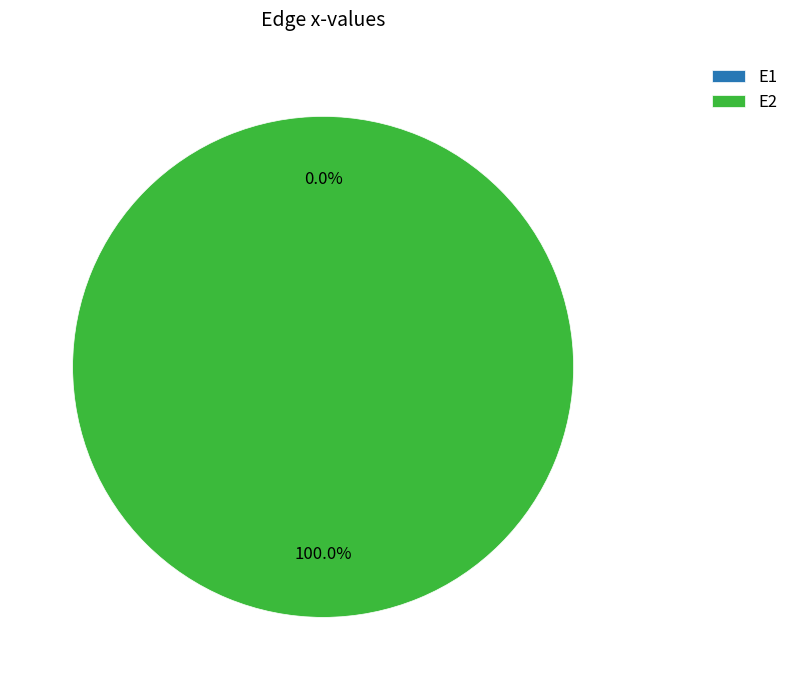

What is the total percentage of E1 and E2?

100.0%